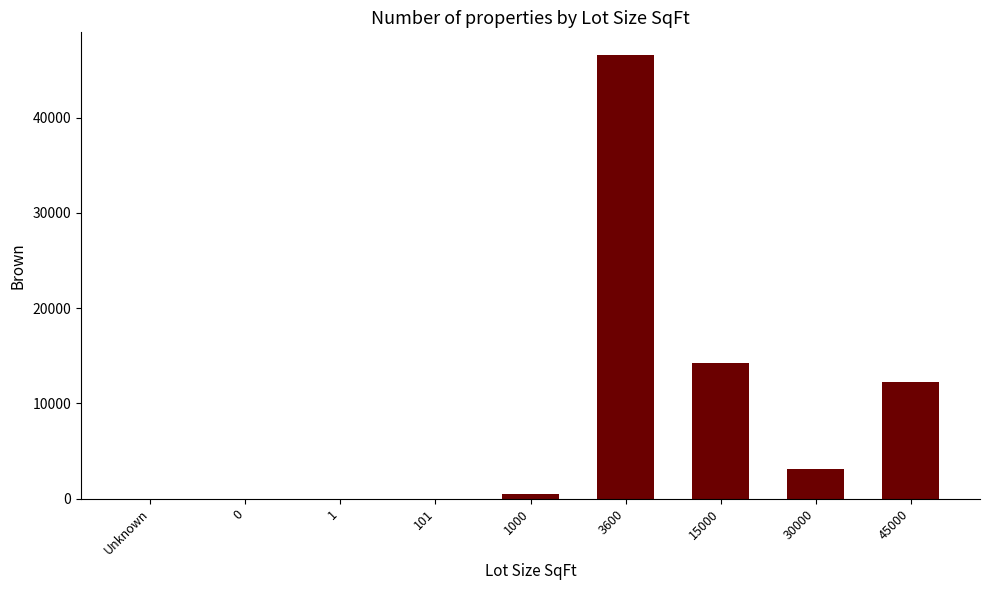

What is the change in value from 0 to 1000?

+477